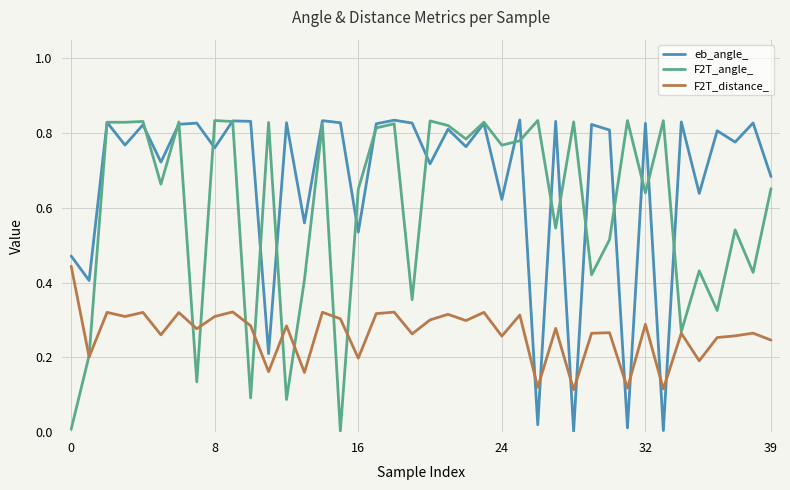

Rank the series by their average value, from highest to lowest.

eb_angle_, F2T_angle_, F2T_distance_